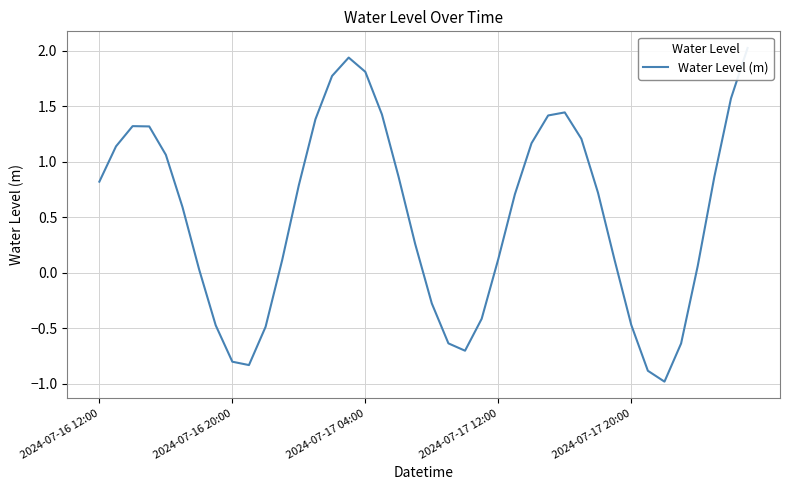

How many series are shown in this chart?

1